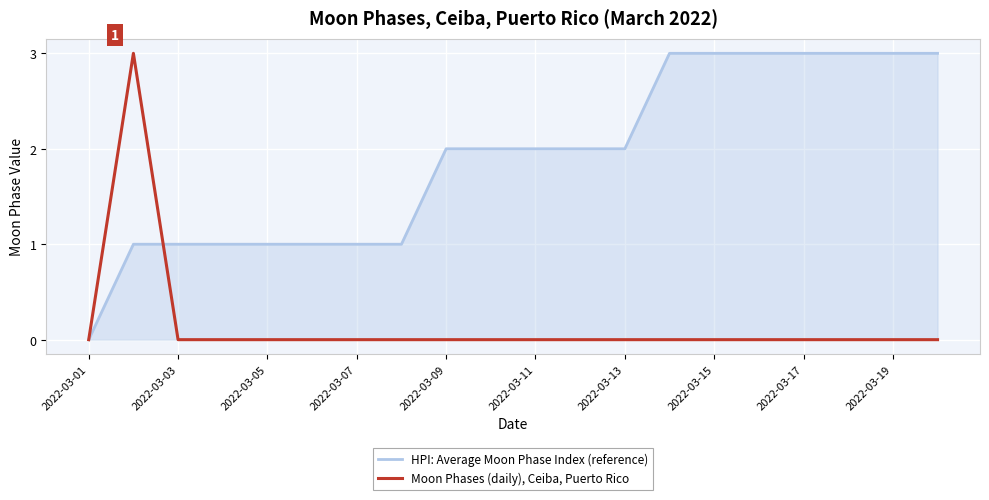

Which series has the largest total across all categories?

HPI: Average Moon Phase Index (reference)